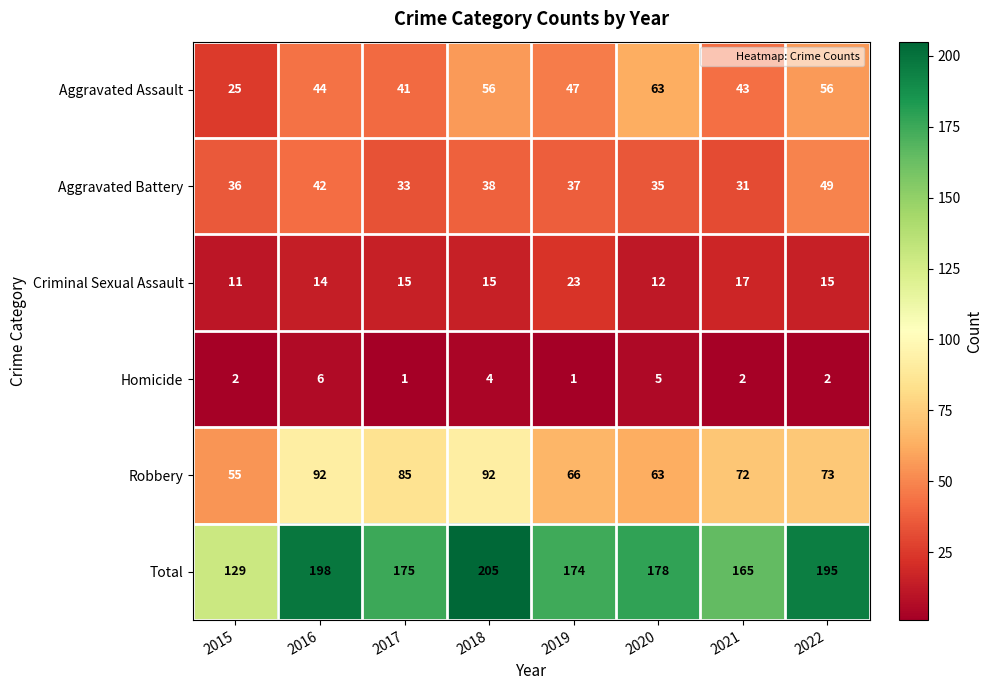

At how many categories does at least one series exceed 55?

8